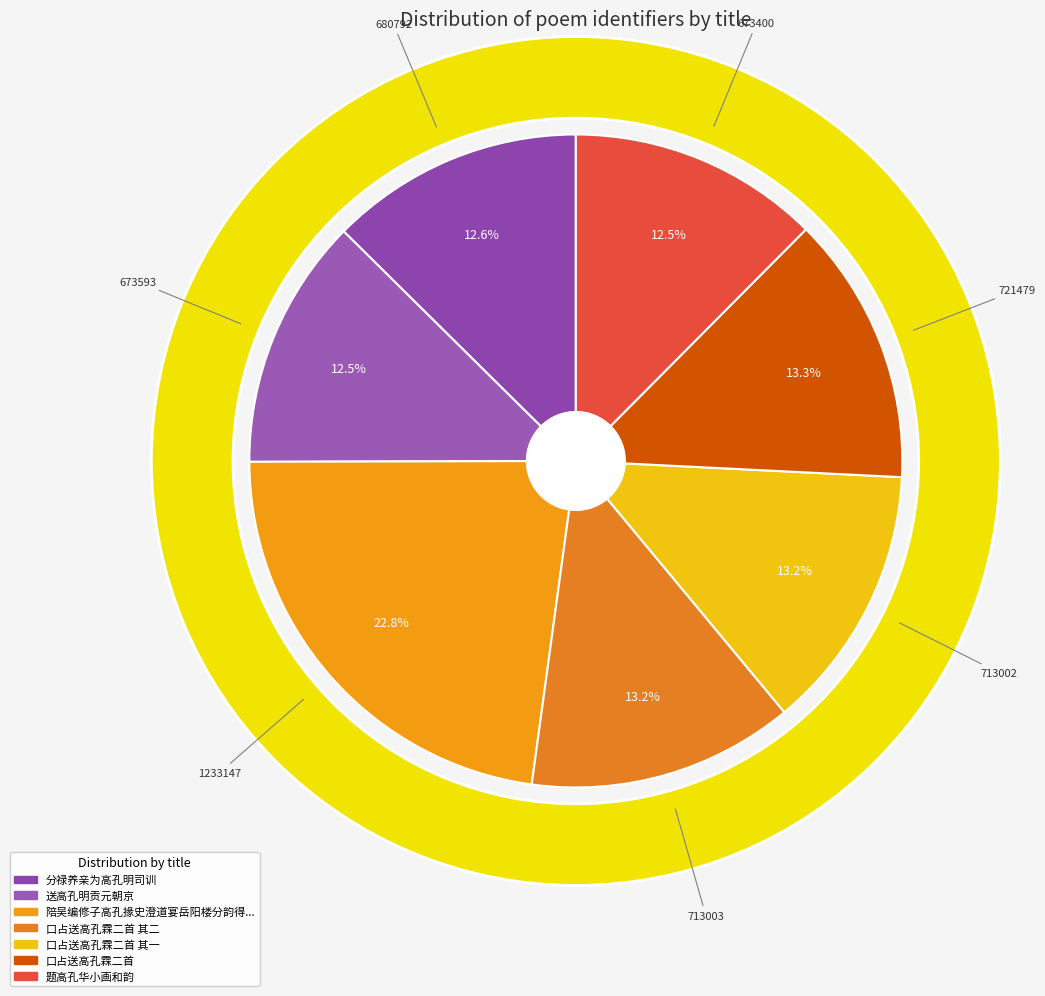

To the nearest percent, what is the difference between the largest and smallest slice percentages?

10%